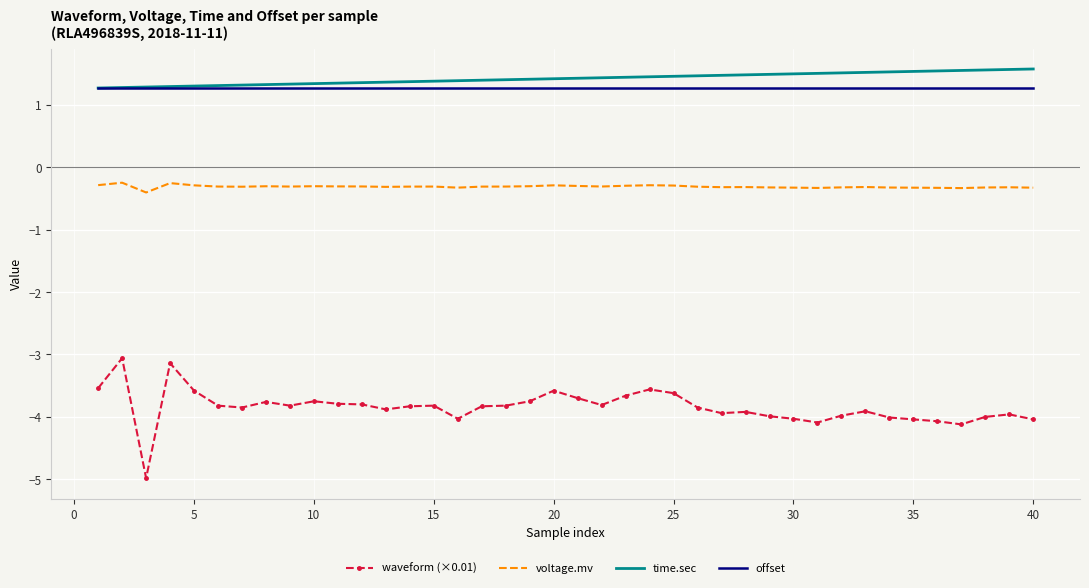

What are all the series names shown in the legend?

waveform (×0.01), voltage.mv, time.sec, offset